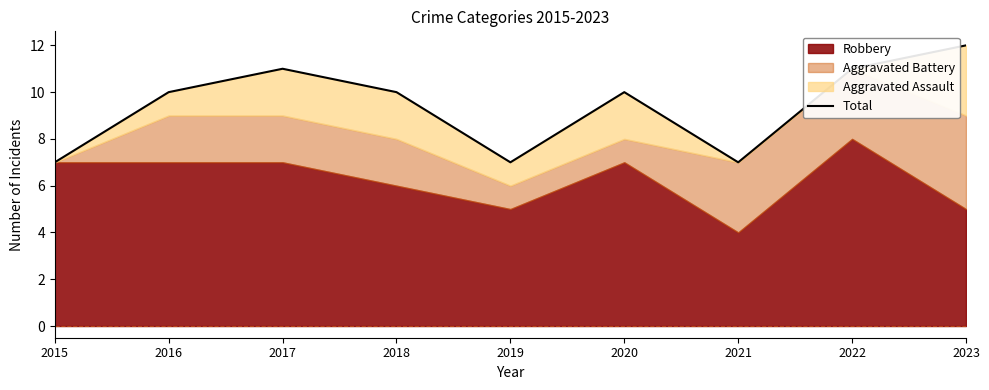

At which category does the chart reach its minimum across all series?

2015